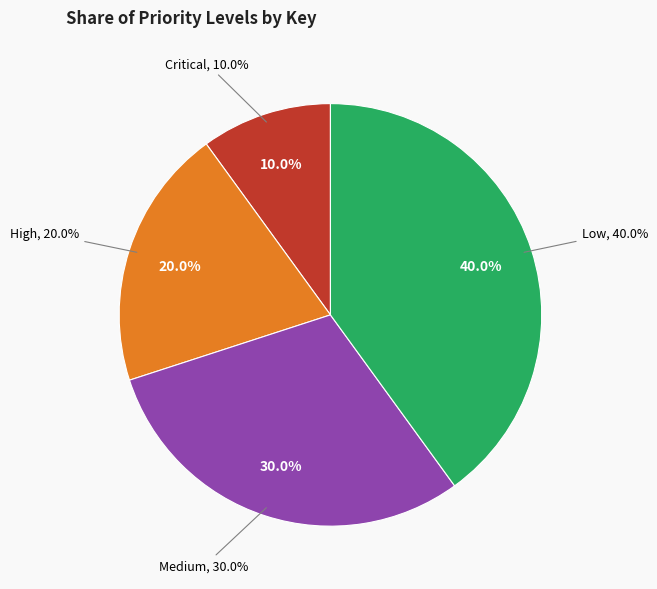

True or false: Medium accounts for 30% of the total.

True